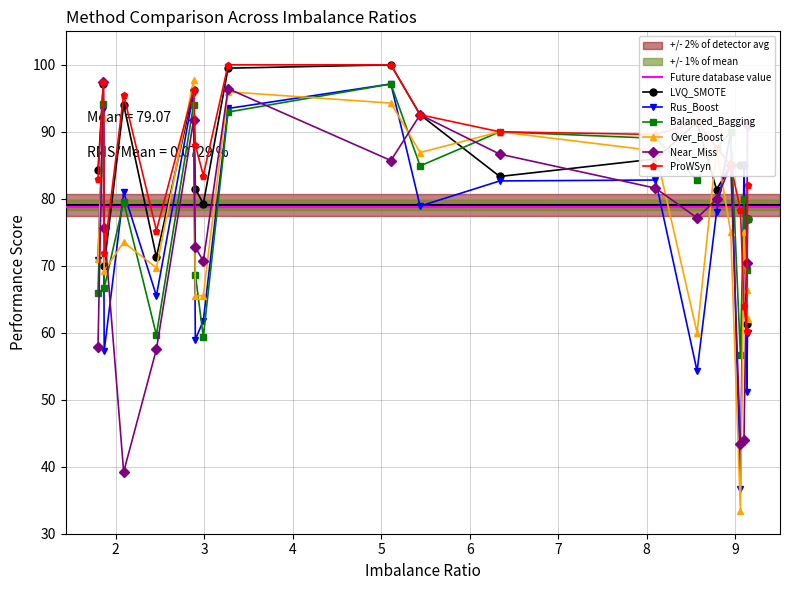

Which series has the largest range (max minus min)?

Over_Boost